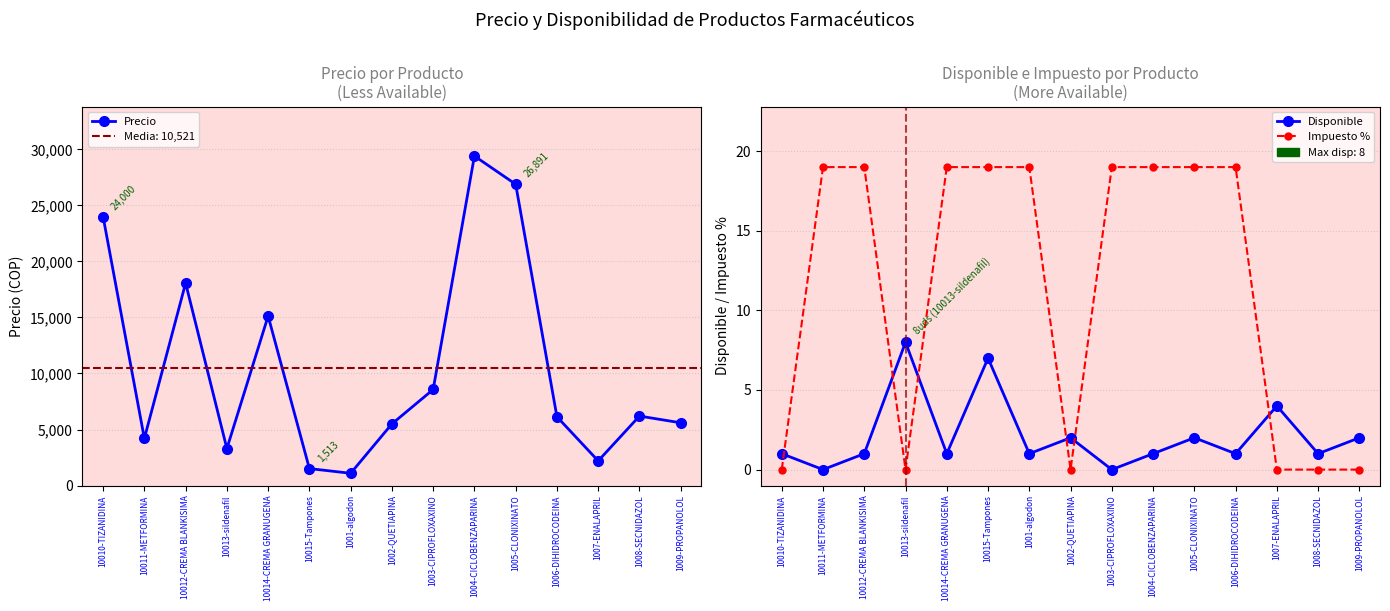

What is the label of the 5th point from the left?

10014-CREMA GRANUGENA